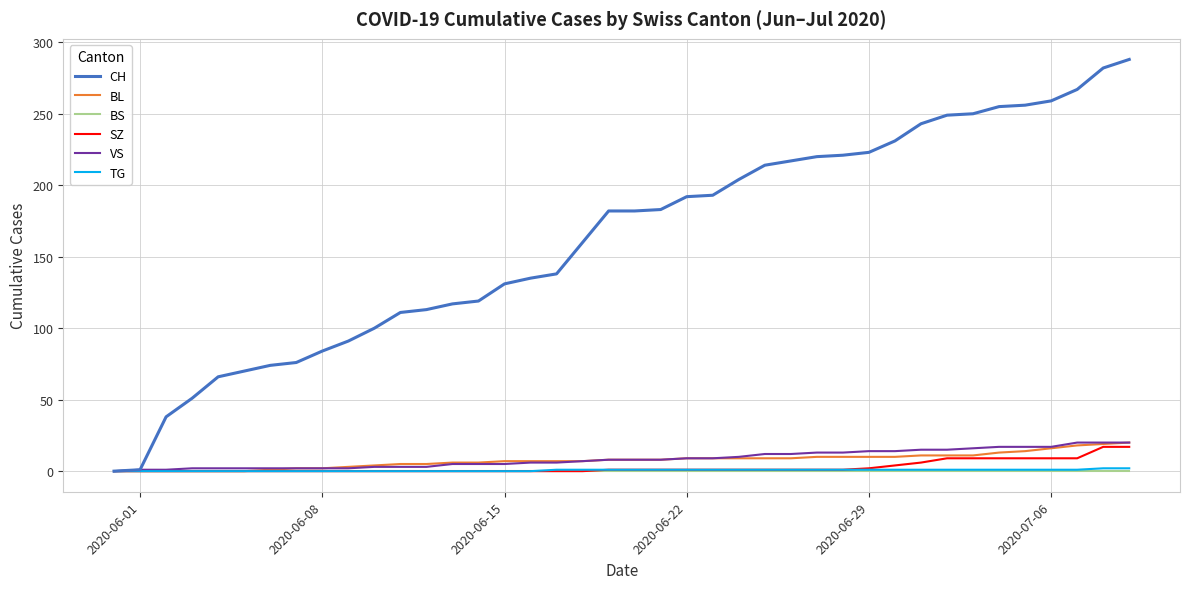

What are all the series names shown in the legend?

CH, BL, BS, SZ, VS, TG